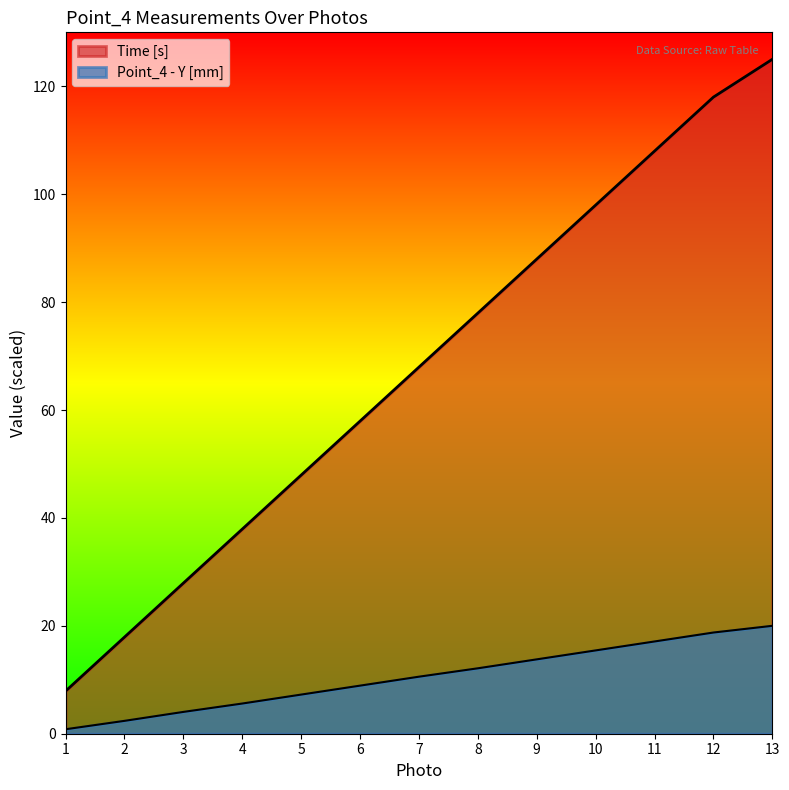

At which category is the sum across all series the highest?

13